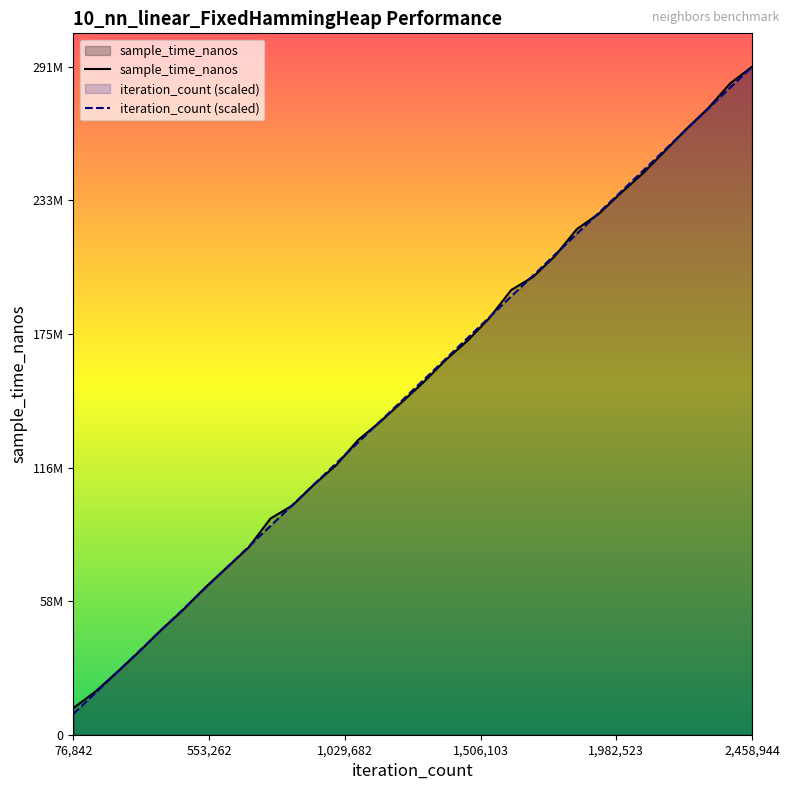

Does the chart display data point markers on the line(s)?

No